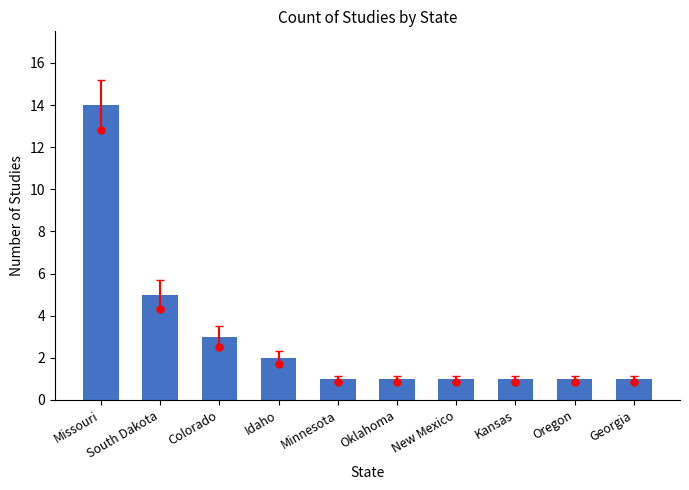

Which category has the highest value across all series?

Missouri